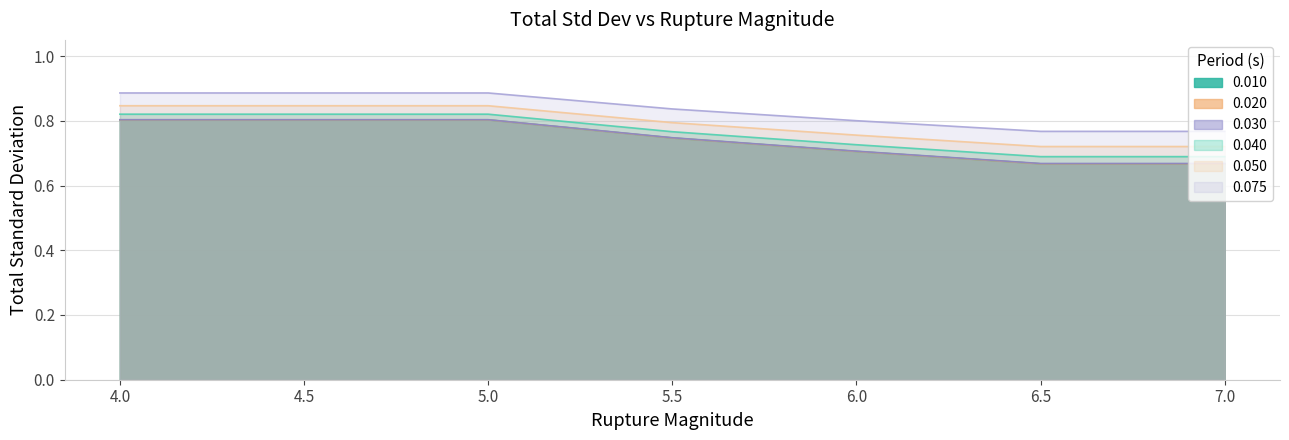

Does the chart have visible grid lines?

Yes